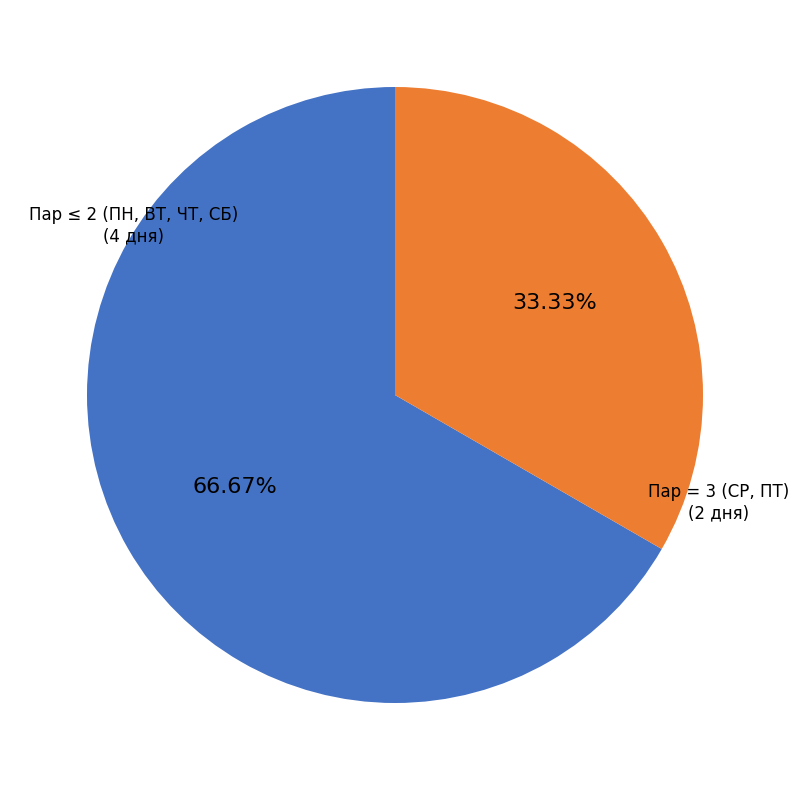

Rank the categories by value from highest to lowest.

Пар ≤ 2 (ПН, ВТ, ЧТ, СБ), Пар = 3 (СР, ПТ)